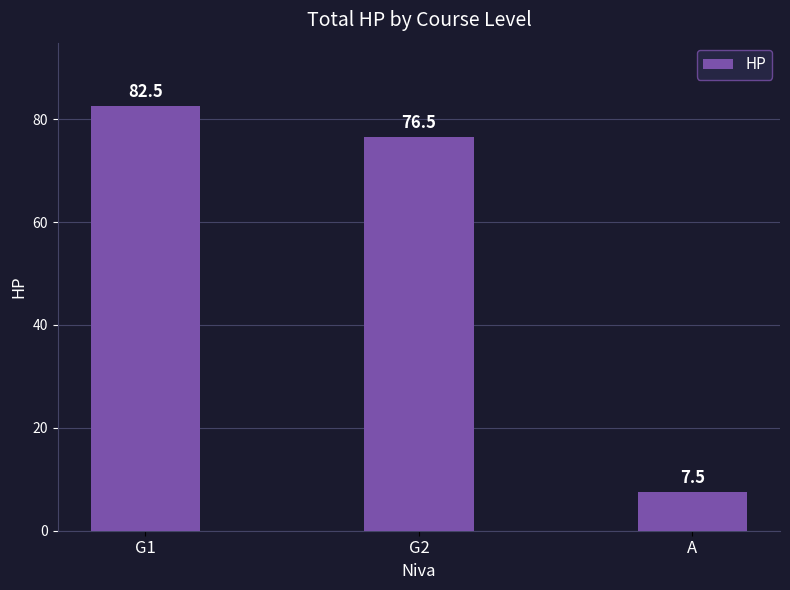

How many values are below 76?

1